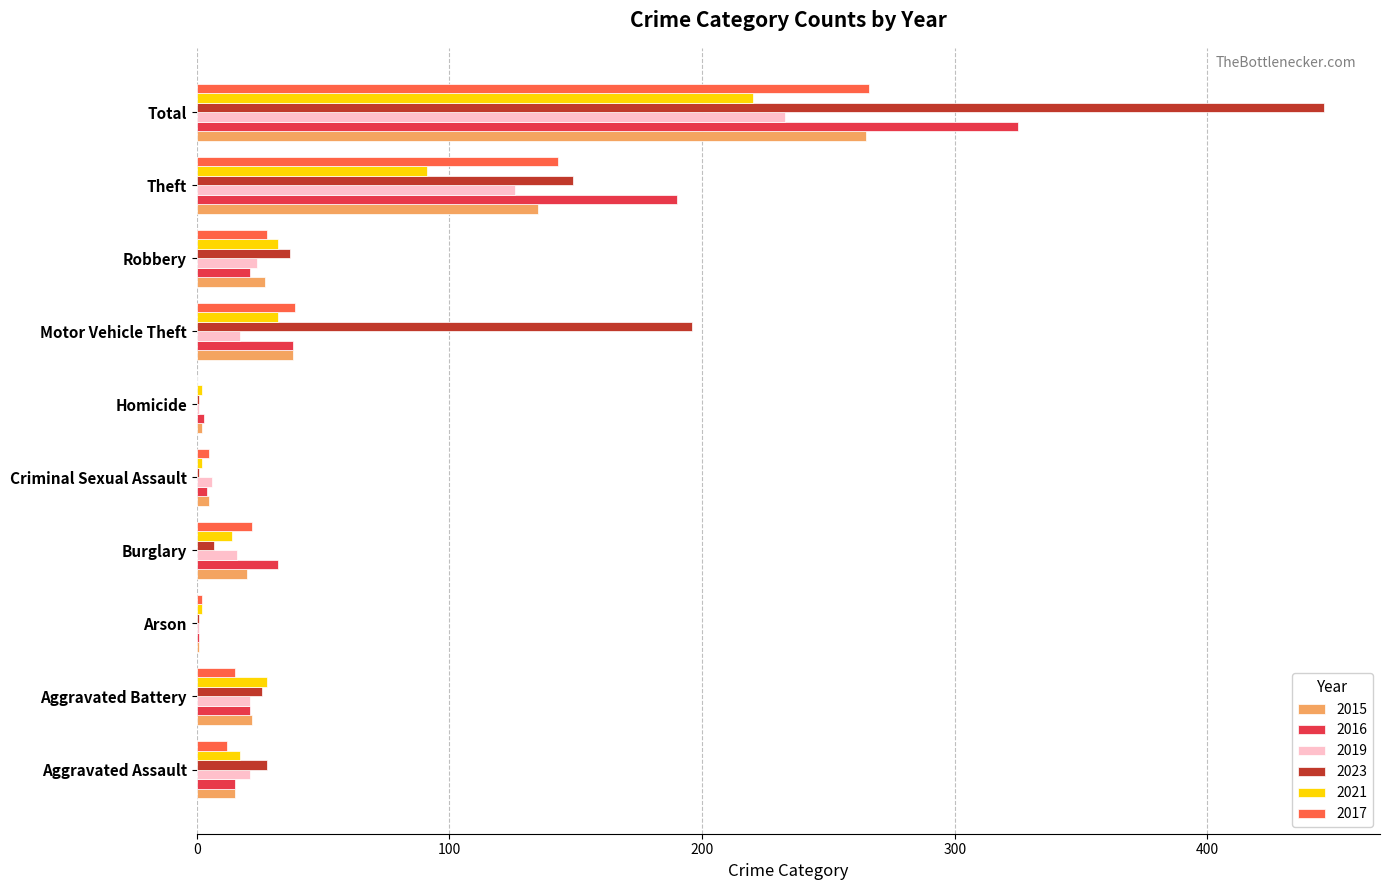

The value of 2021 at Theft is 49. True or false?

False